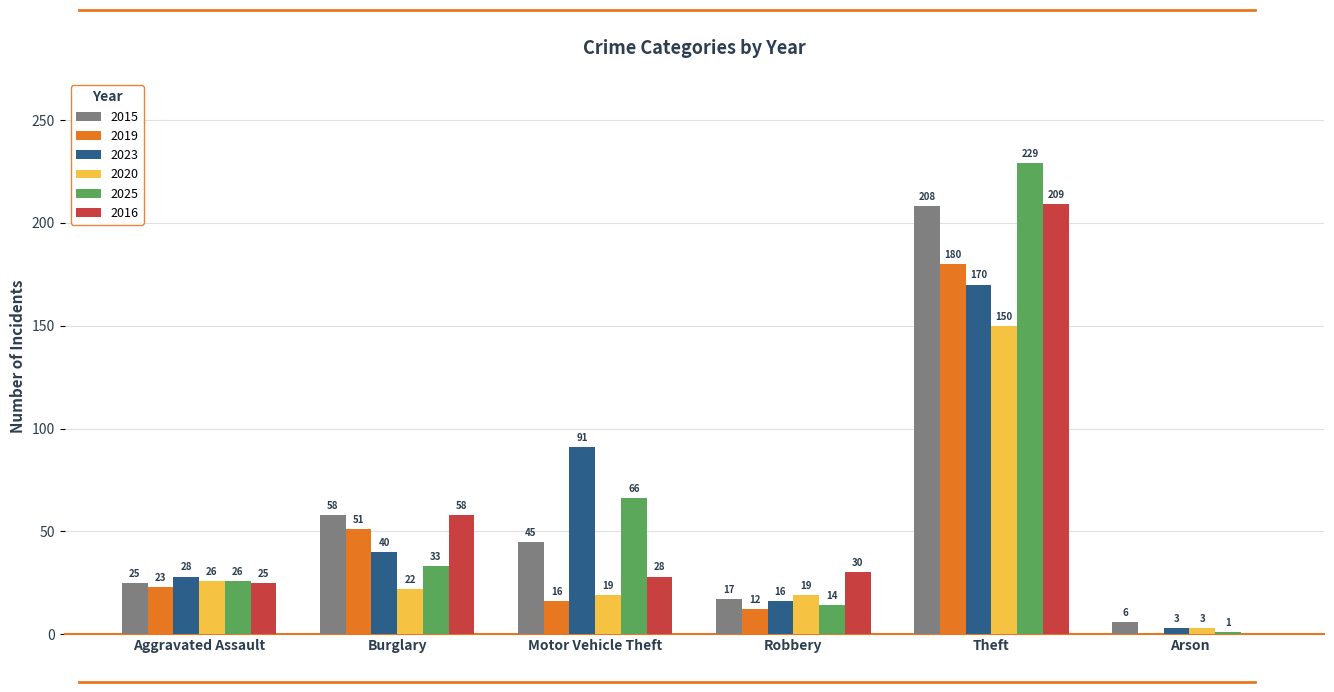

What is the total value across all series at Burglary?

262